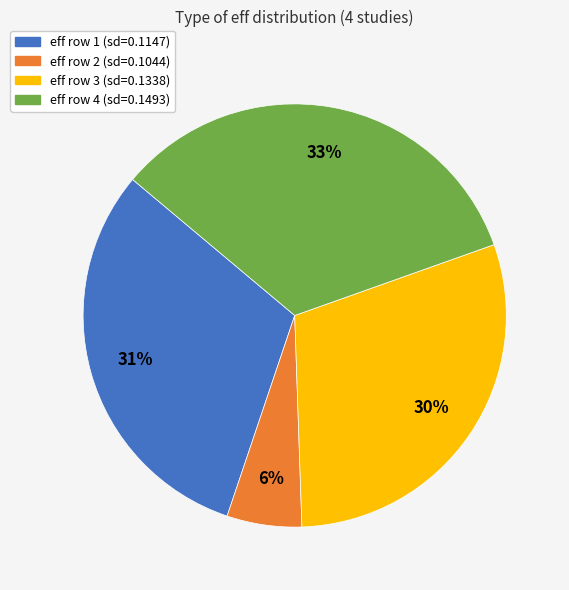

Is there a majority slice in this chart?

No